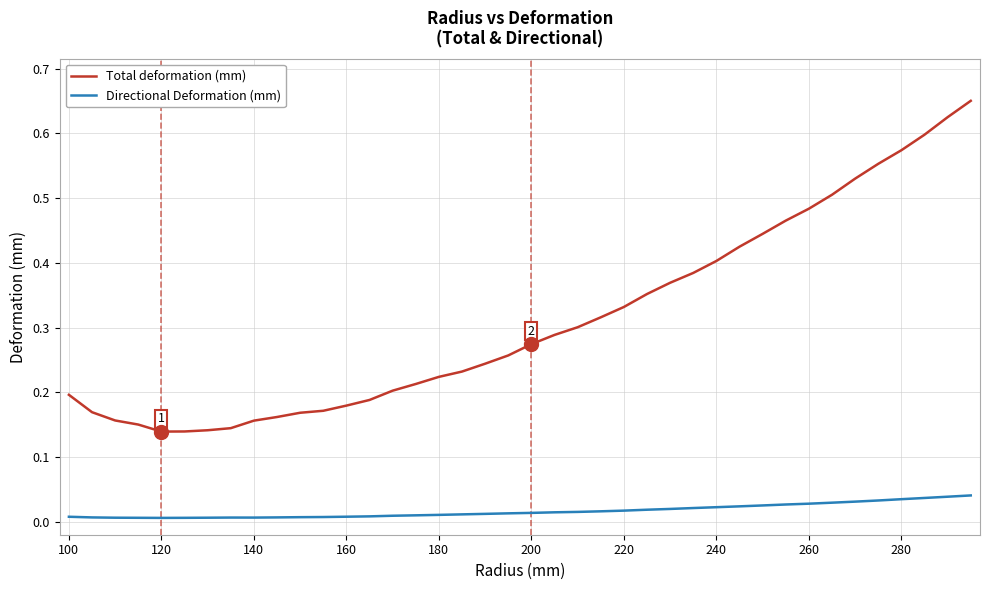

List the series in order of their overall mean, lowest first.

Directional Deformation (mm), Total deformation (mm)